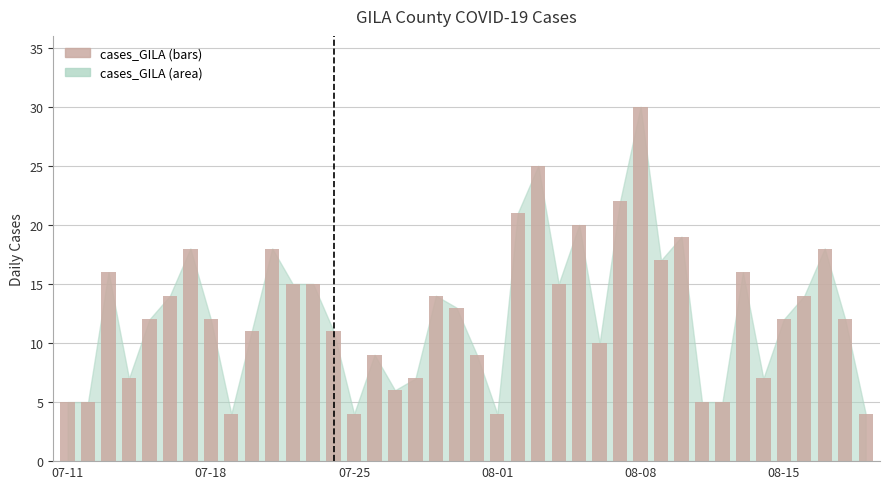

Reading right to left, transcribe all the data shown in this chart.

4	12	18	14	12	7	16	5	5	19	17	30	22	10	20	15	25	21	4	9	13	14	7	6	9	4	11	15	15	18	11	4	12	18	14	12	7	16	5	5